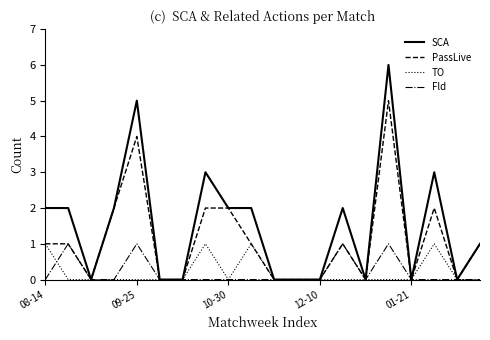

Which series has the largest total across all categories?

SCA